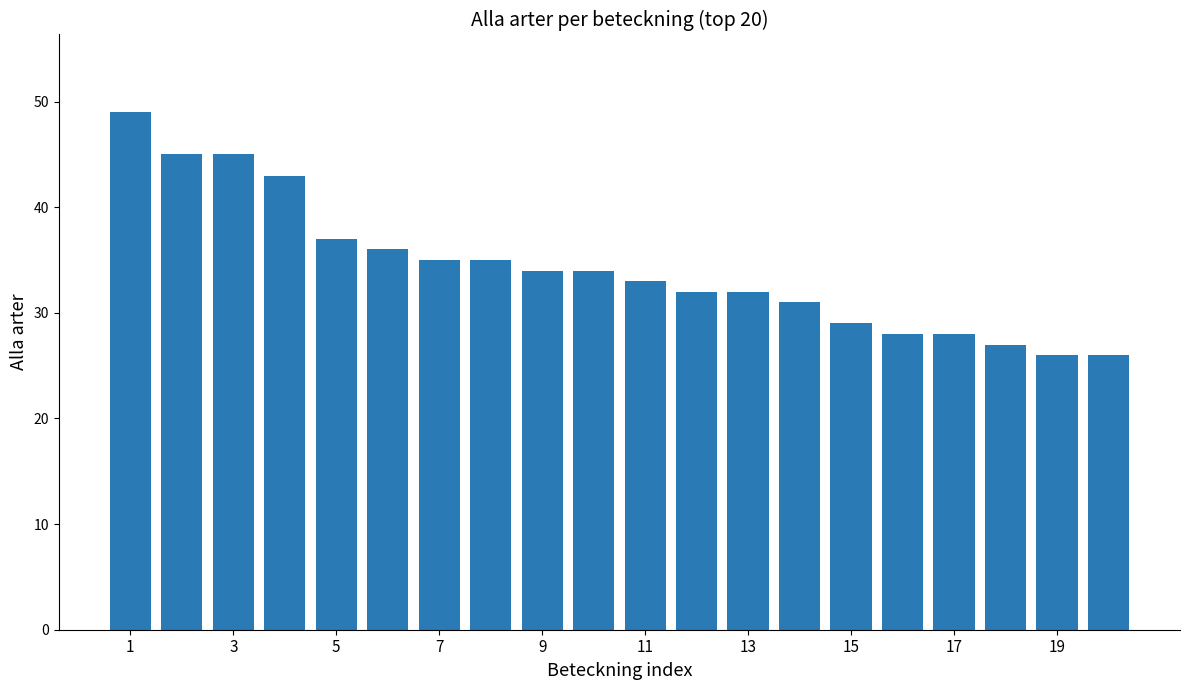

What is the sum of all values?

685